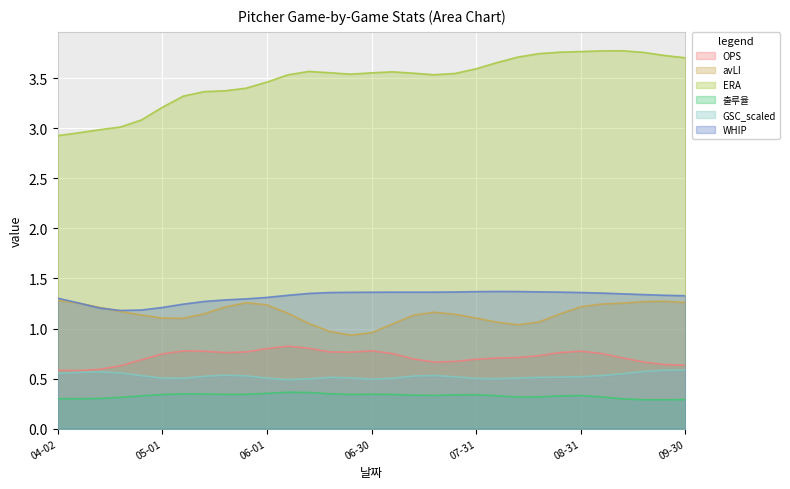

Which label corresponds to the smallest value in the chart?

09-06